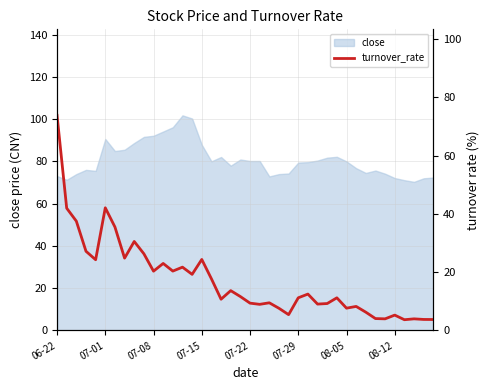

How many lines are shown in the chart?

1